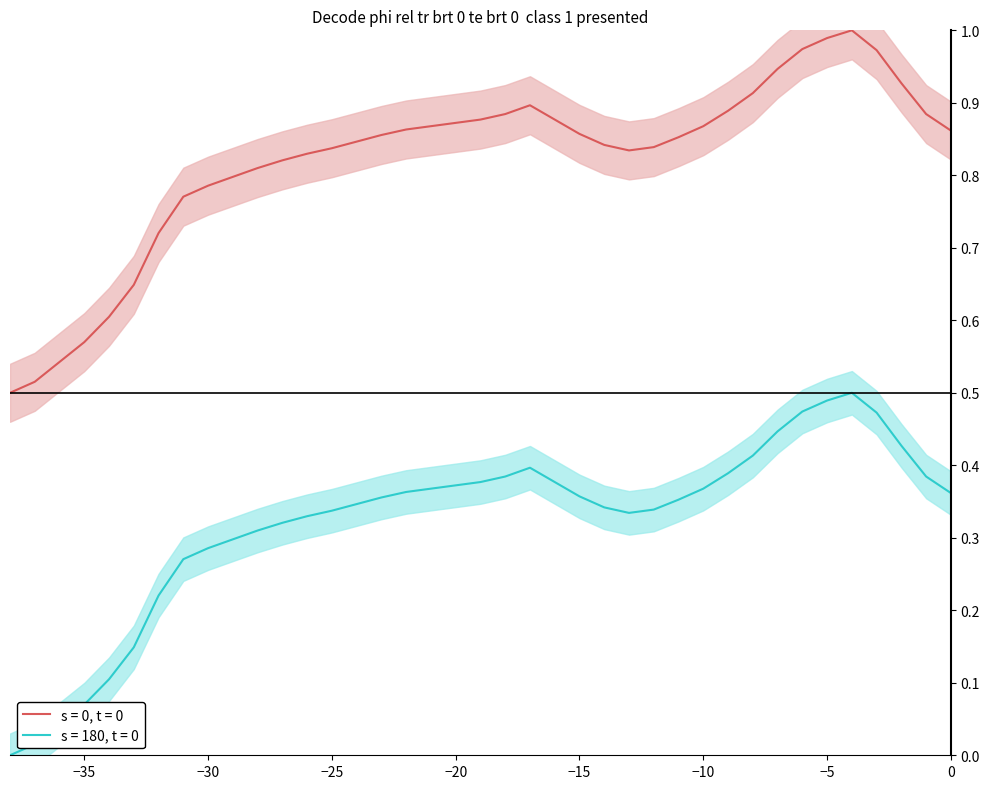

True or false: s = 180, t = 0 and s = 0, t = 0 intersect in this chart.

False